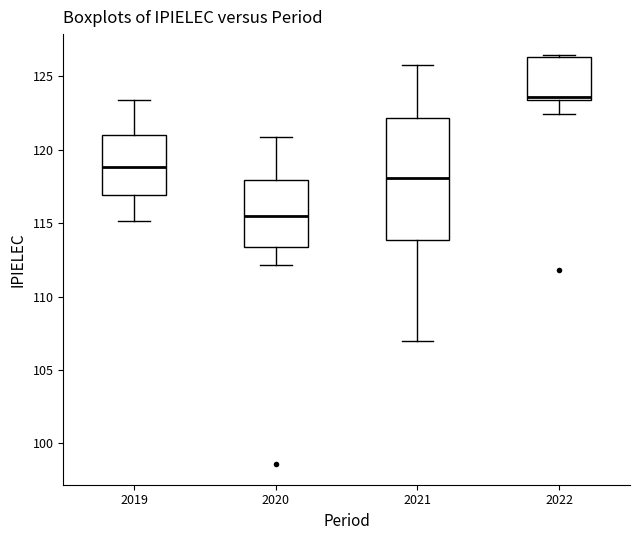

Where does the median line of the box at x = 2019 sit on the y-axis? The values are not printed on the chart, so give them approximately, as read against the axis.

119.0